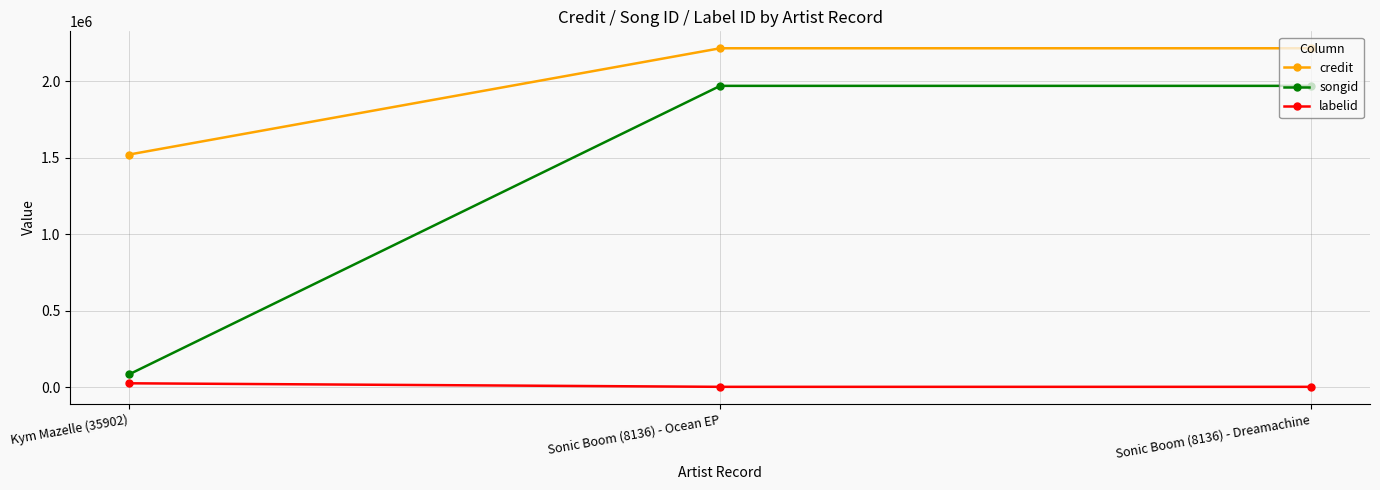

What are all the series names shown in the legend?

credit, songid, labelid